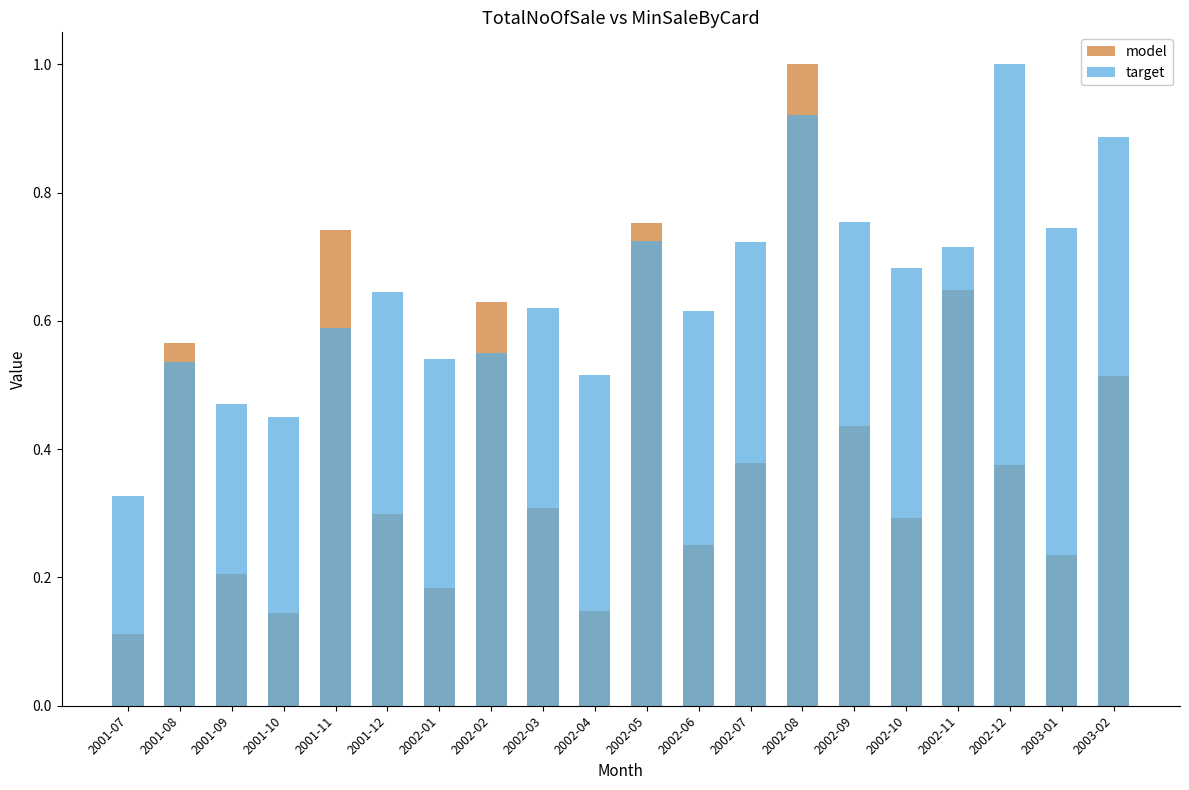

What is the total value across all series at 2003-01?

1.0